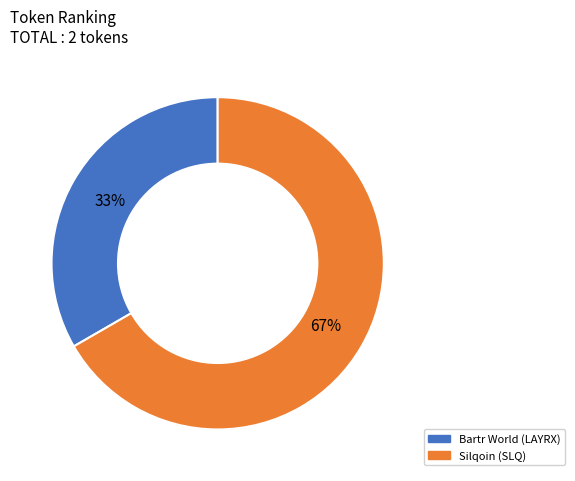

How many slices are in this pie chart?

2